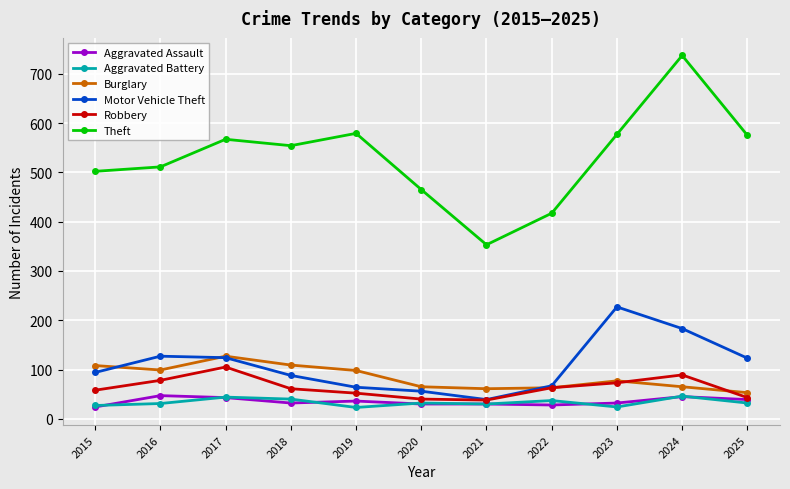

True or false: Theft has more than 1 interior local peaks.

True